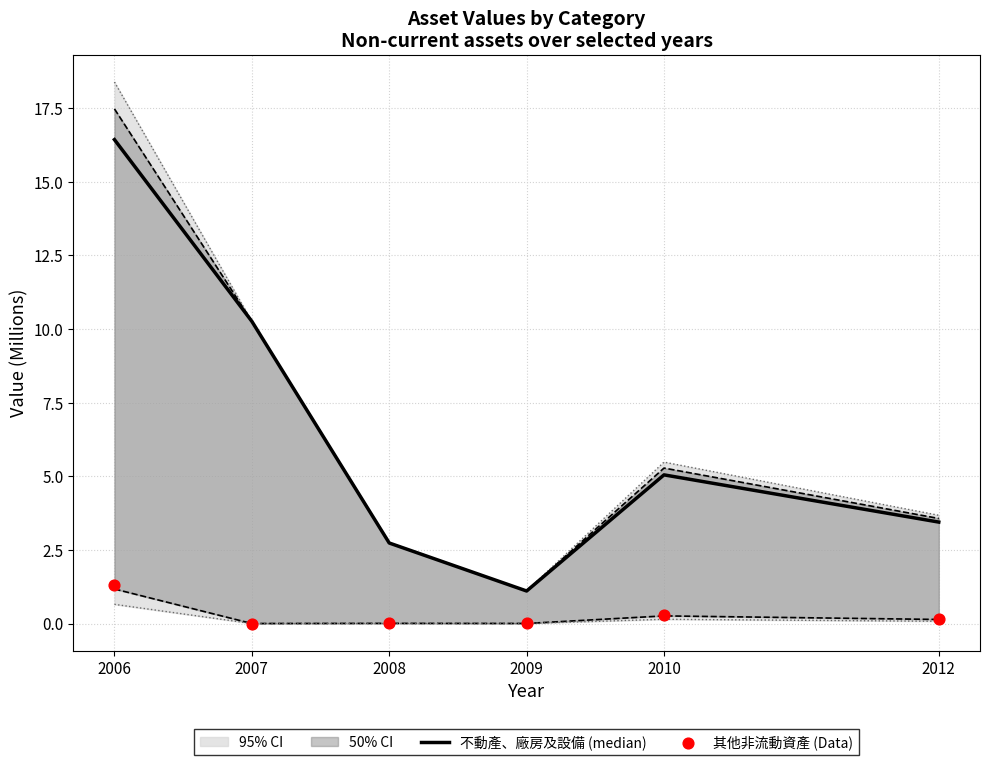

What are all the series names shown in the legend?

不動產、廠房及設備 (median), 其他非流動資產 (Data)